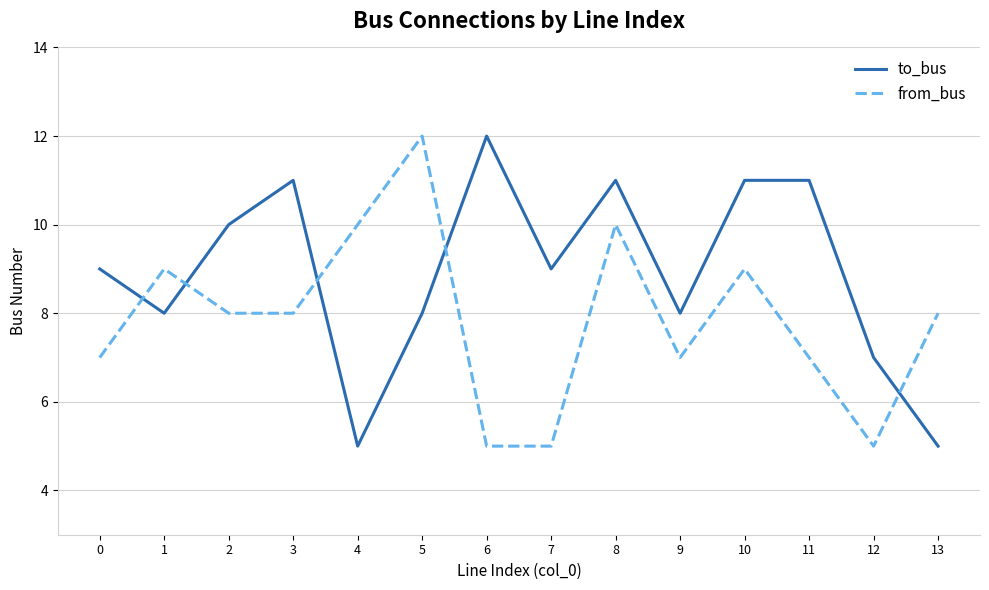

Reading right to left, extract all data points from this chart.

to_bus: 5	7	11	11	8	11	9	12	8	5	11	10	8	9
from_bus: 8	5	7	9	7	10	5	5	12	10	8	8	9	7